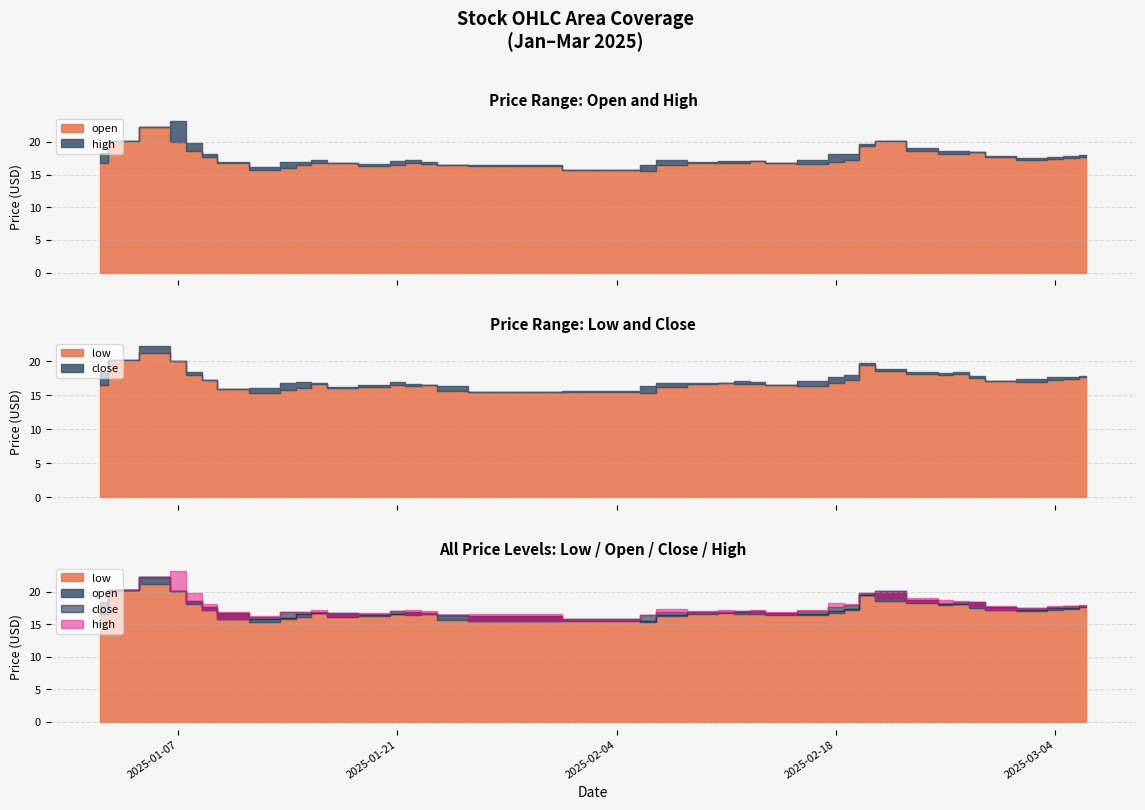

Rank the series by their maximum value, from highest to lowest.

high, open, close, low